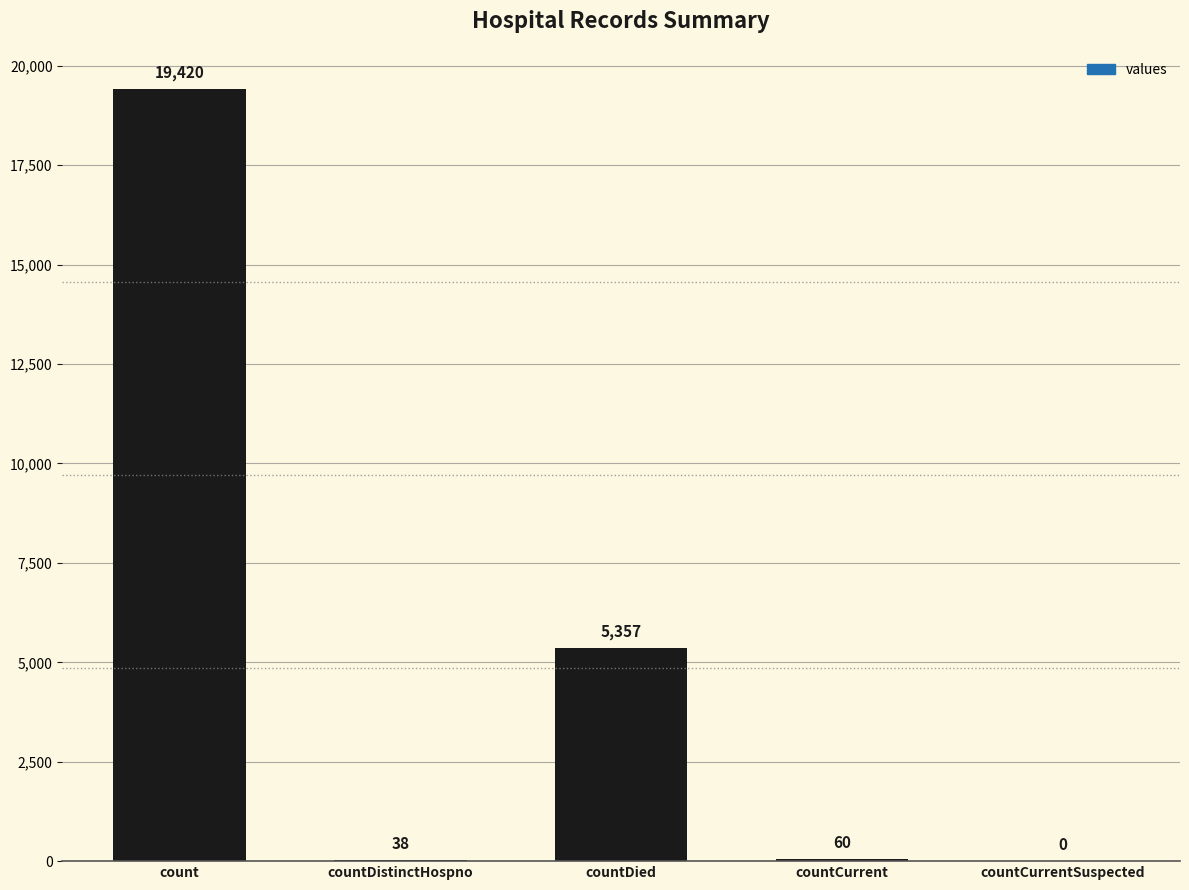

Which label corresponds to the largest value in the chart?

count